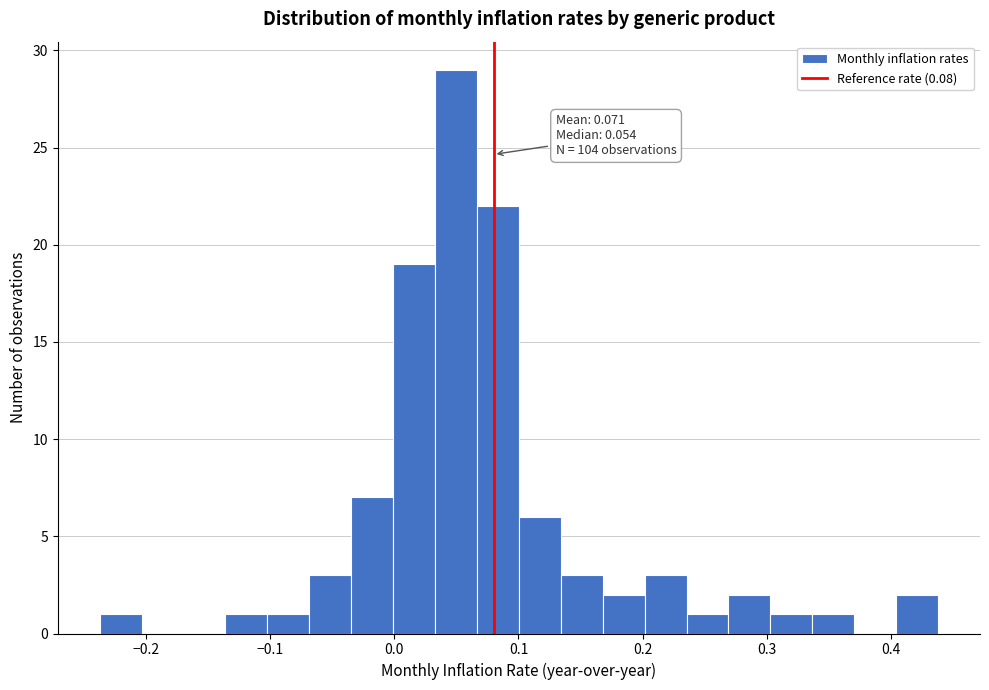

Around what value on the x-axis is the tallest bar? Give the approximate position of its centre, as read against the axis.

0.05